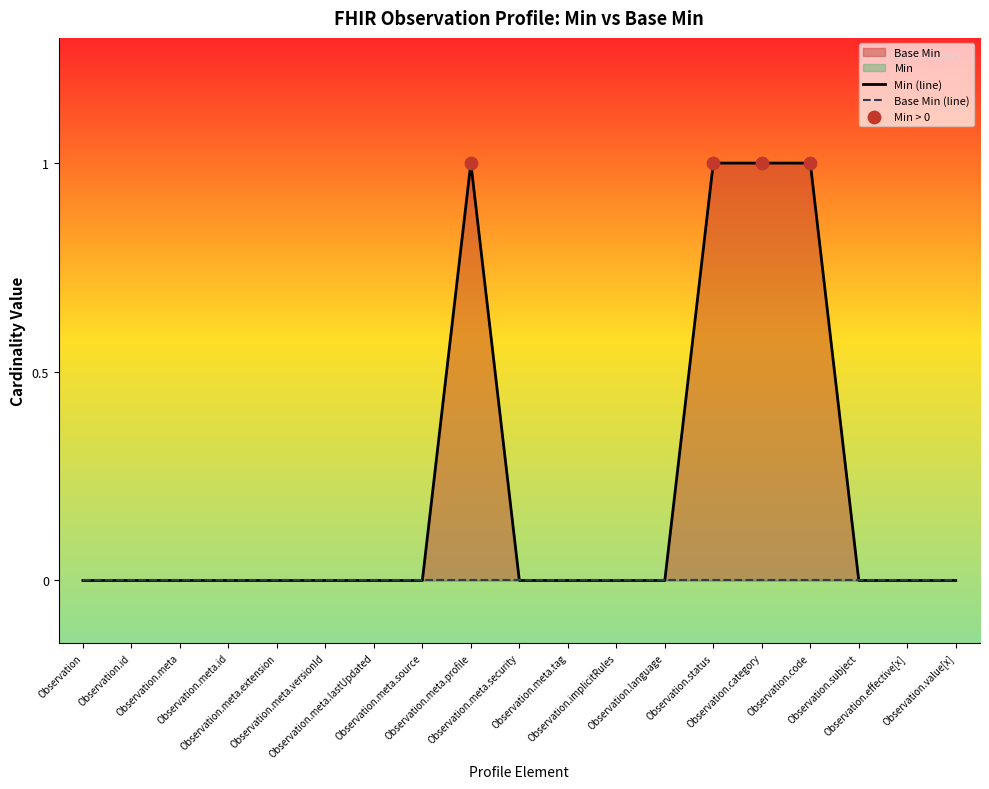

Between Observation.meta.versionId and Observation.meta.source, which is larger?

Observation.meta.versionId